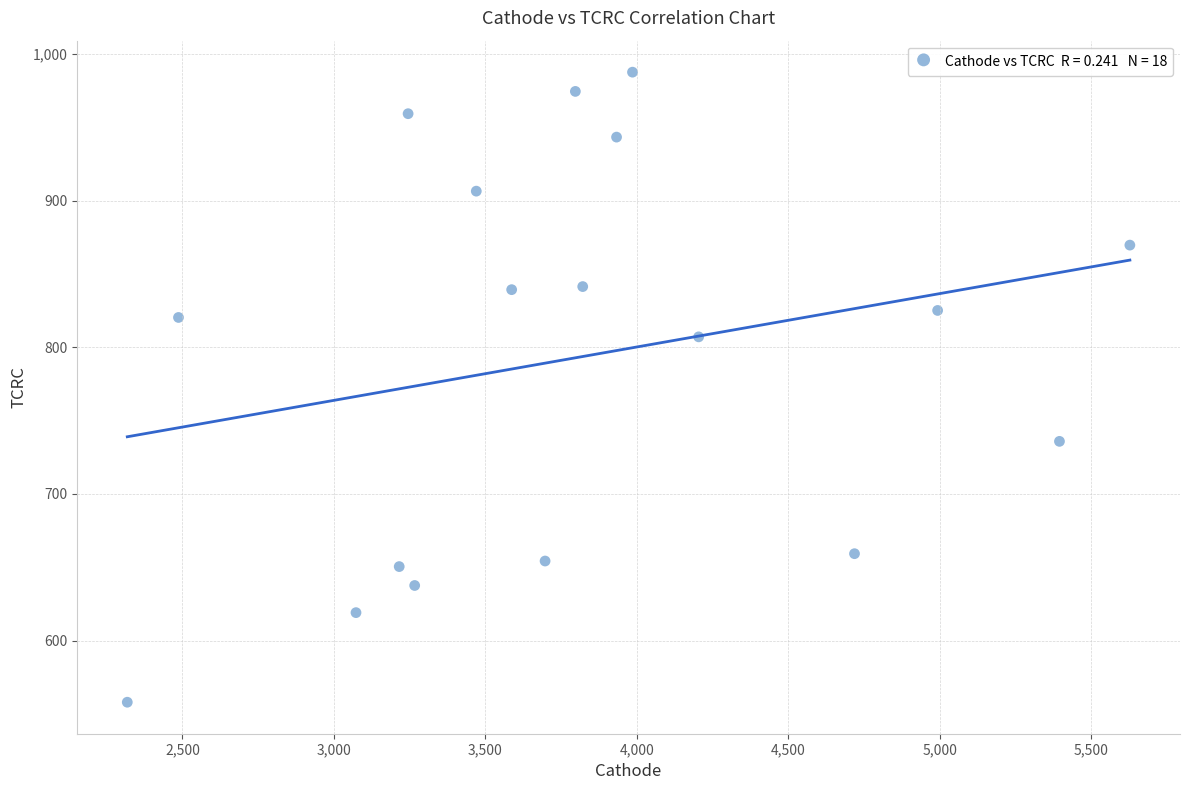

What is the range of Y values (max minus min)?

429.5